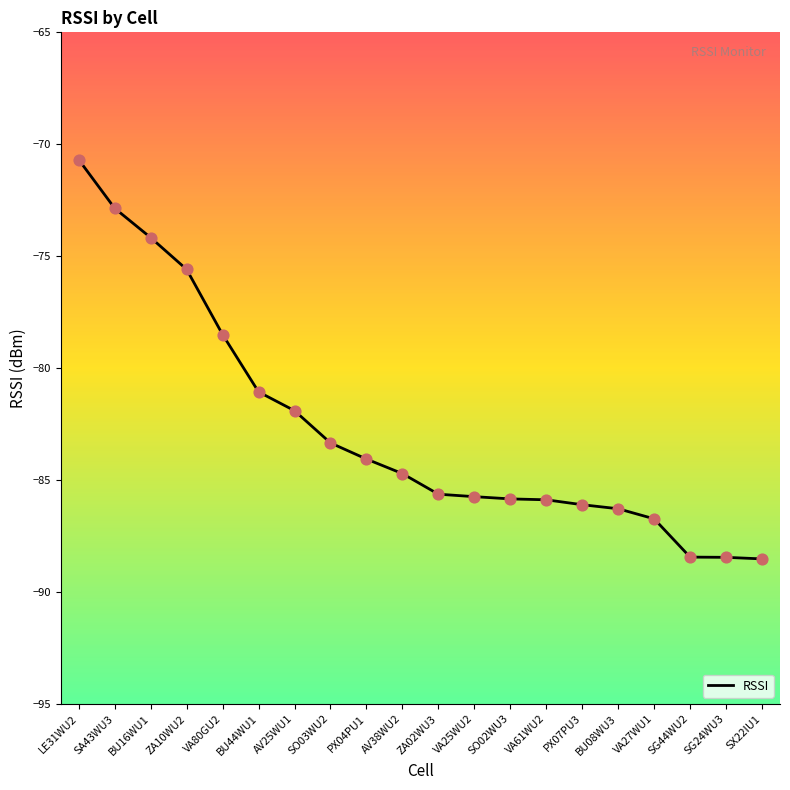

What is the change in value from BU44WU1 to VA27WU1?

-5.7